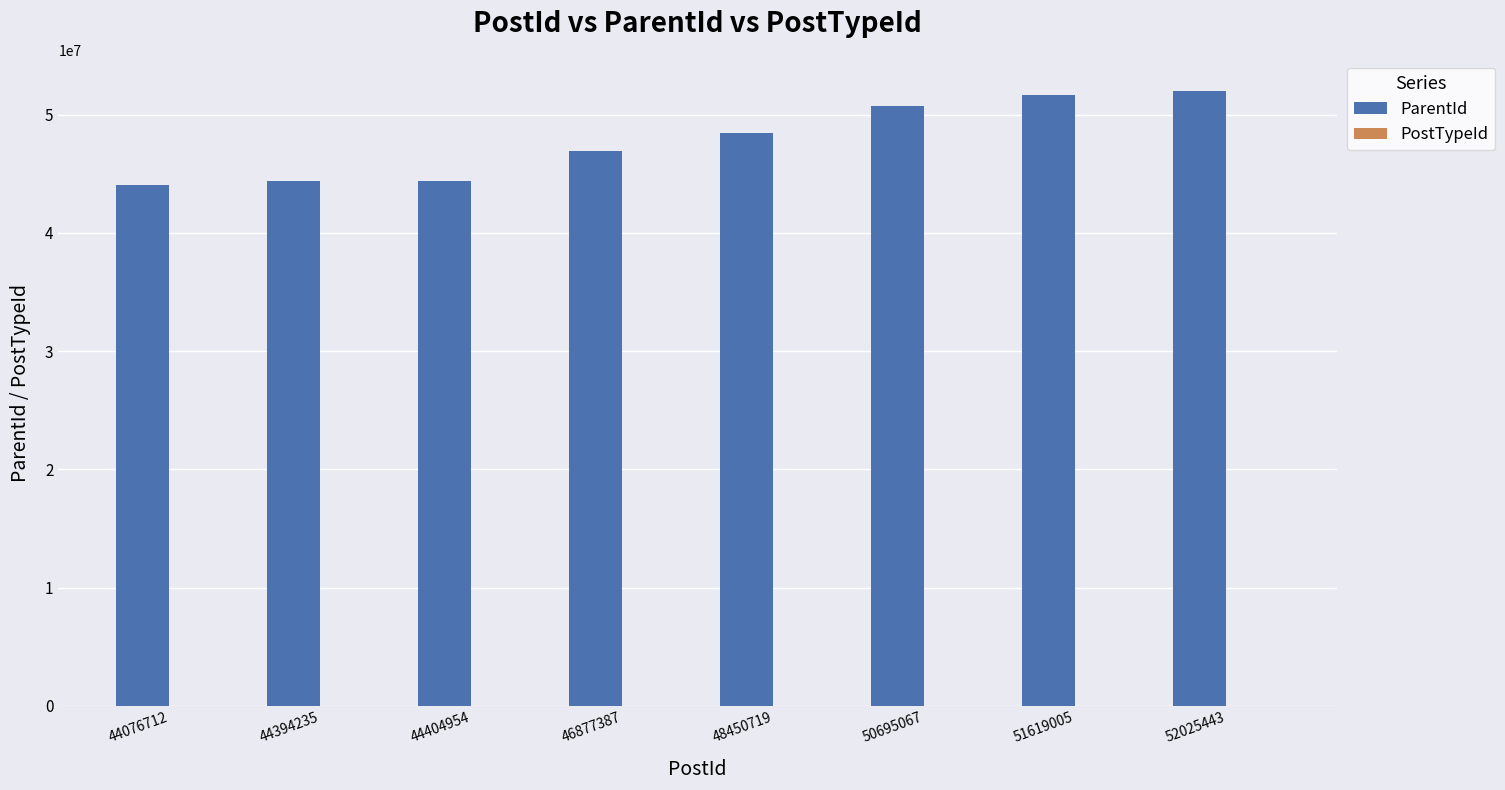

Which series has the largest total across all categories?

ParentId